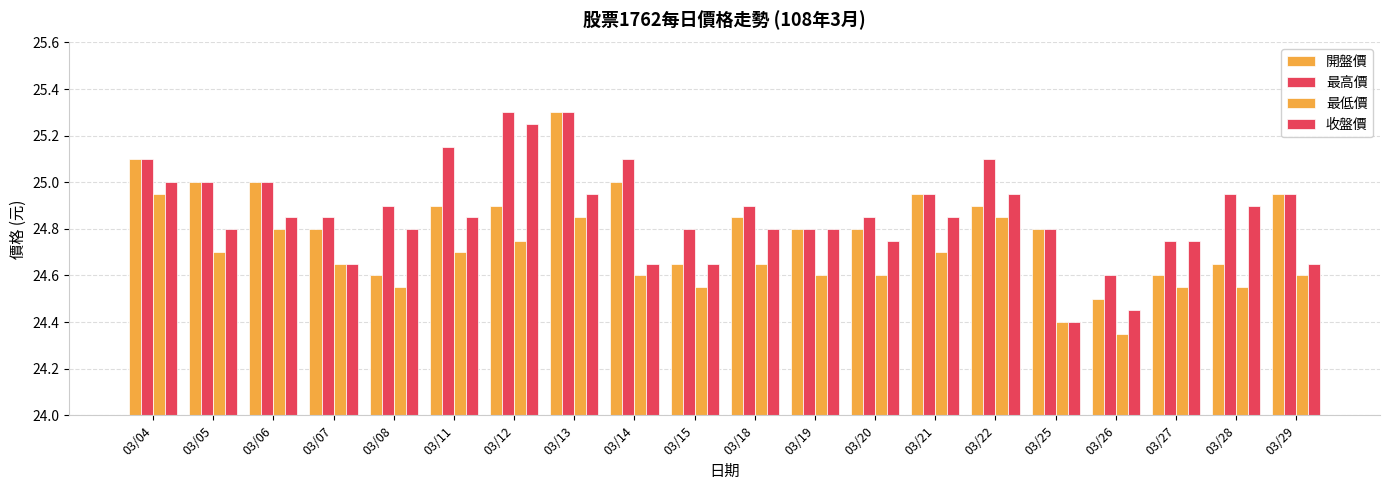

What is the value of the 收盤價 bar at the 3rd from the left?

24.9